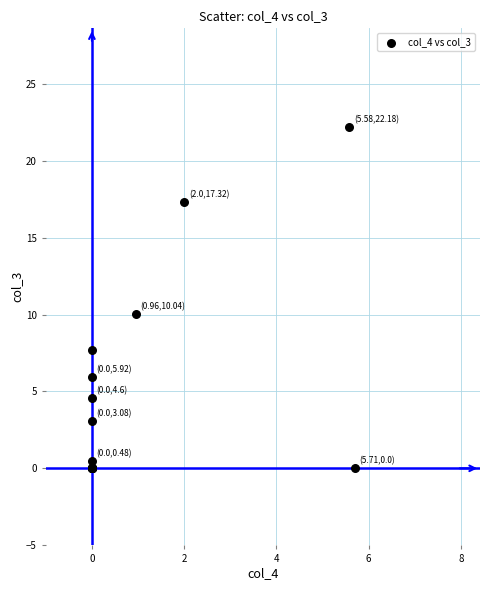

What Y value in the scatter plot is closest to 11?

10.0